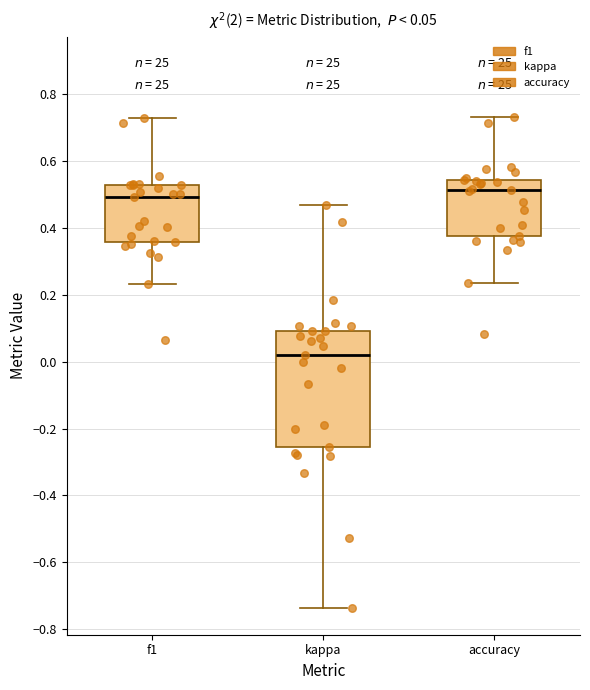

Which box has the highest median line?

accuracy